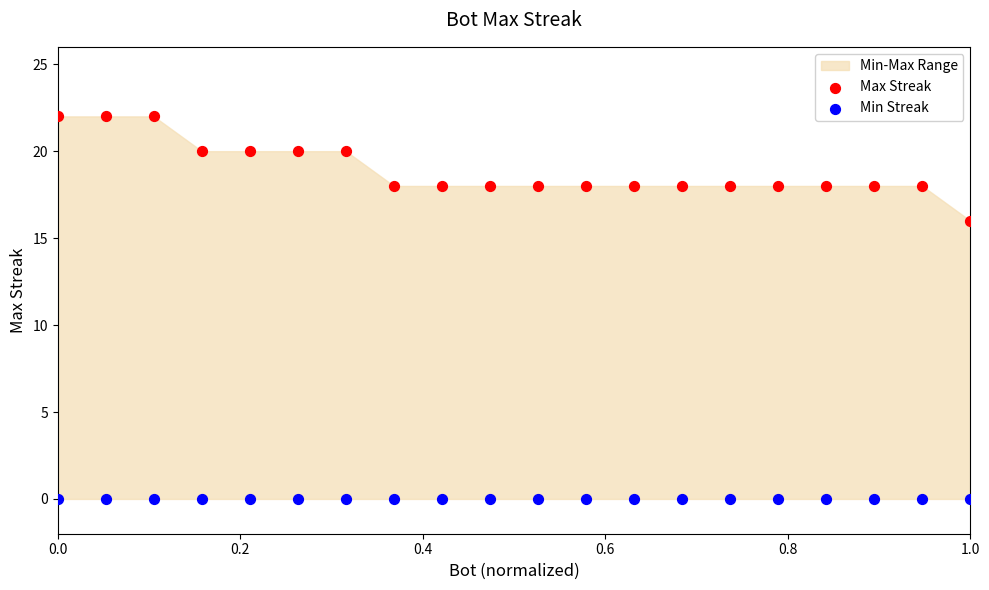

Which series contains the highest Y value?

Max Streak